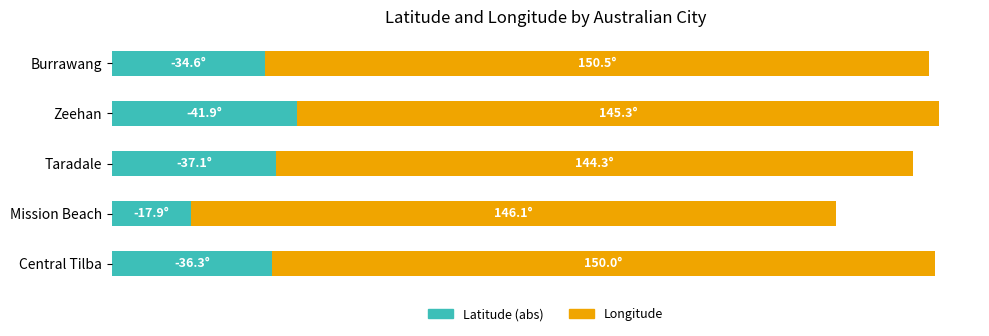

What are all the series names shown in the legend?

Latitude (abs), Longitude